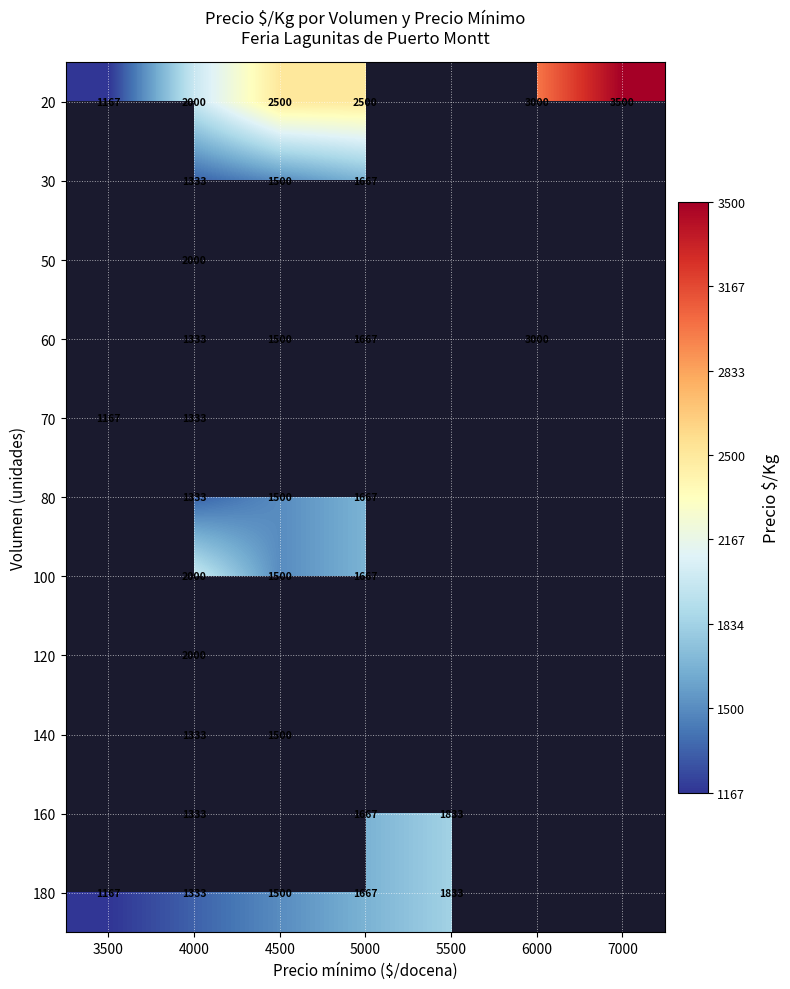

At how many categories does at least one series exceed 2685?

2